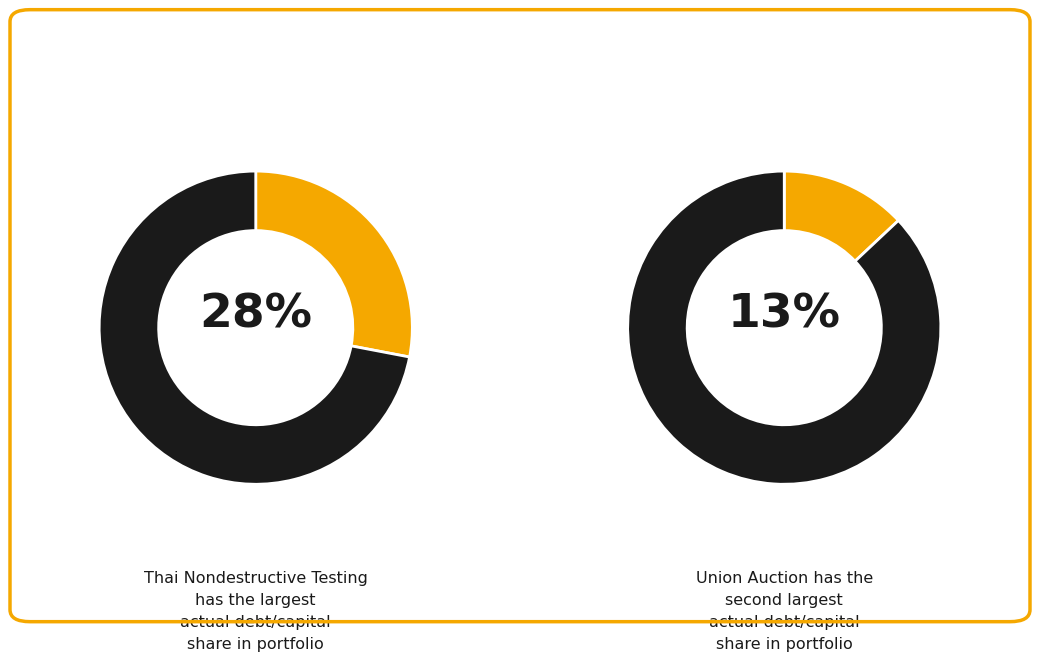

Does any single category account for the majority?

No